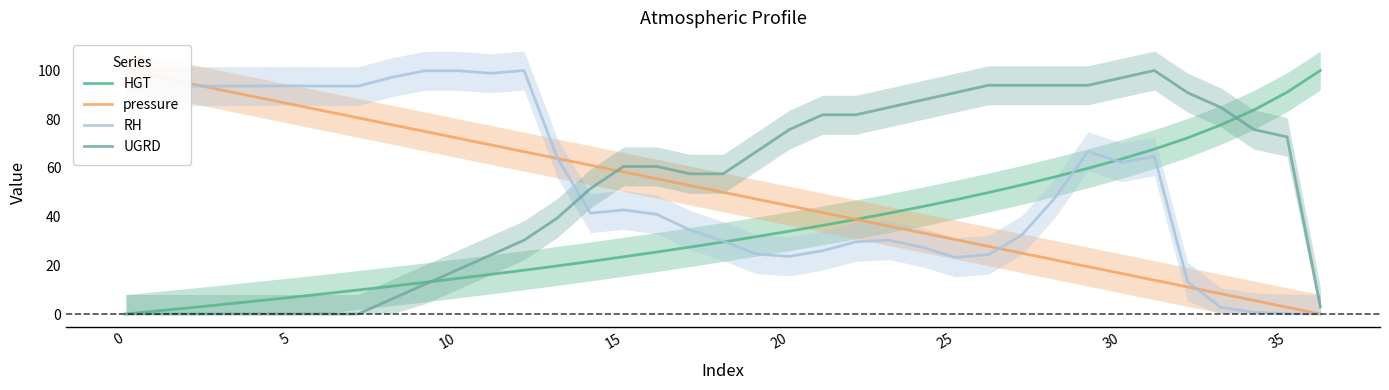

After their last crossing, which series has the higher values: UGRD or RH?

UGRD